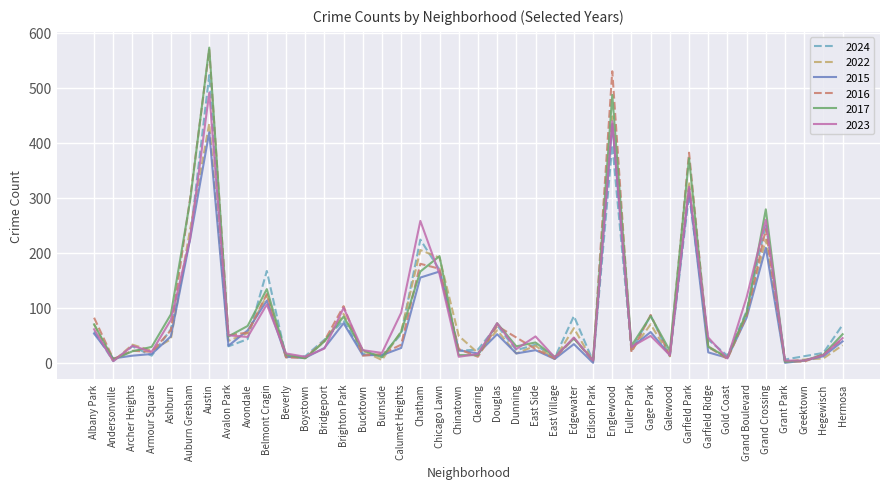

What position from the left is Bridgeport?

13